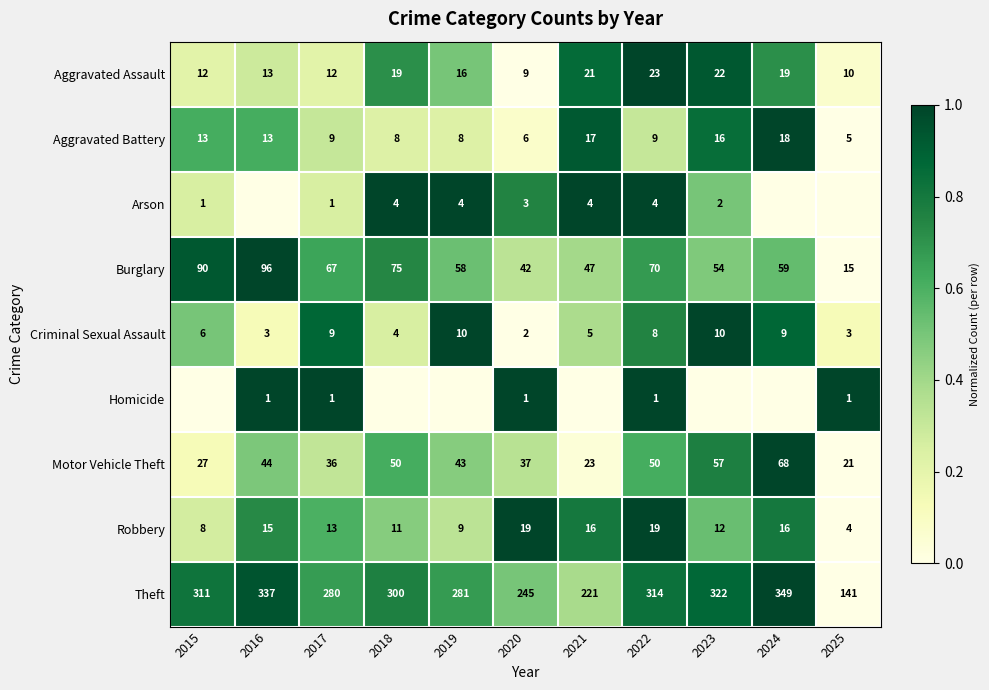

The value of Aggravated Assault at 2022 is 13. True or false?

False